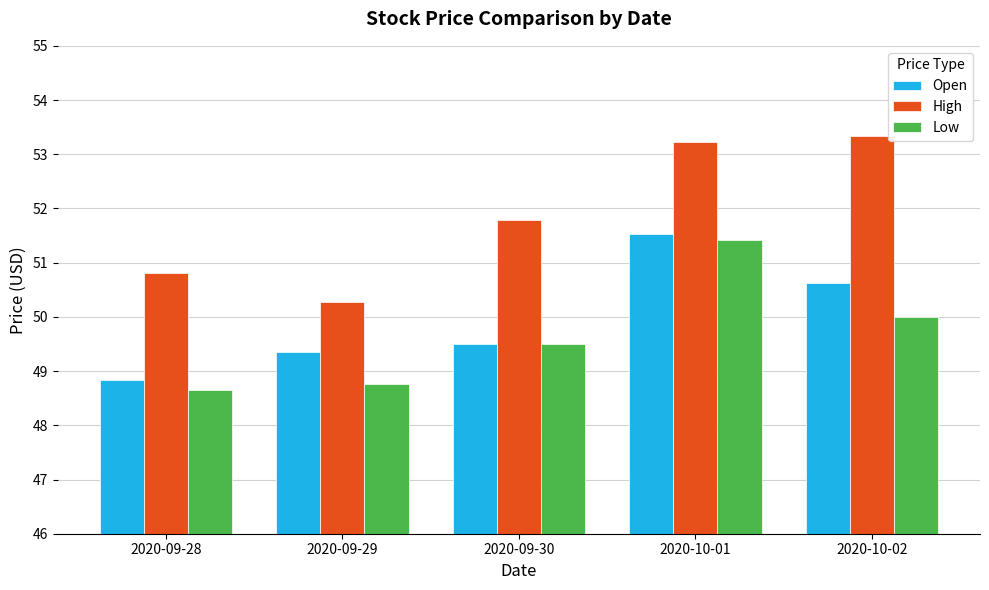

Which series has the largest total across all categories?

High